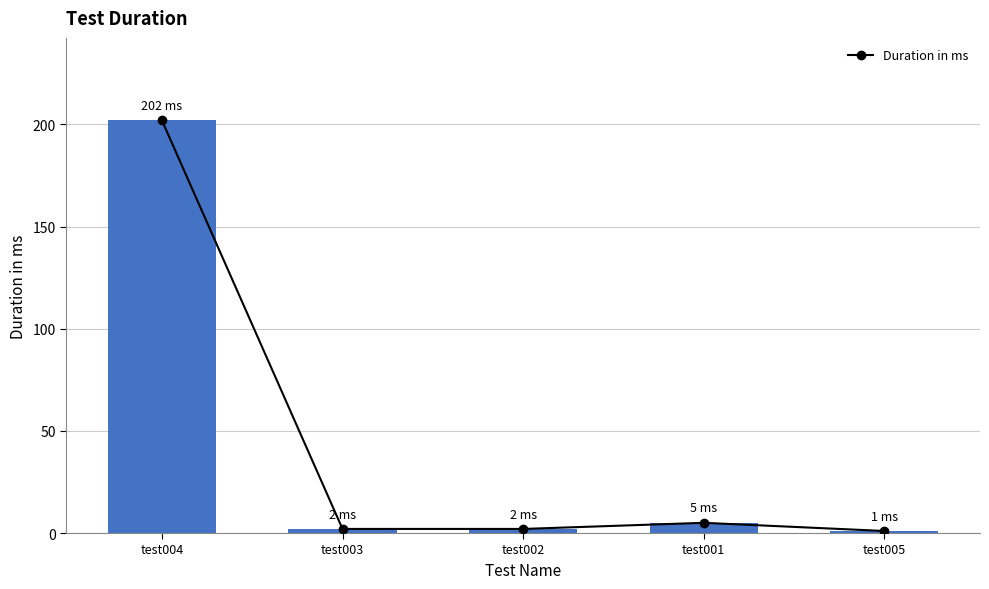

What is the value of the 5th bar from the left?

1